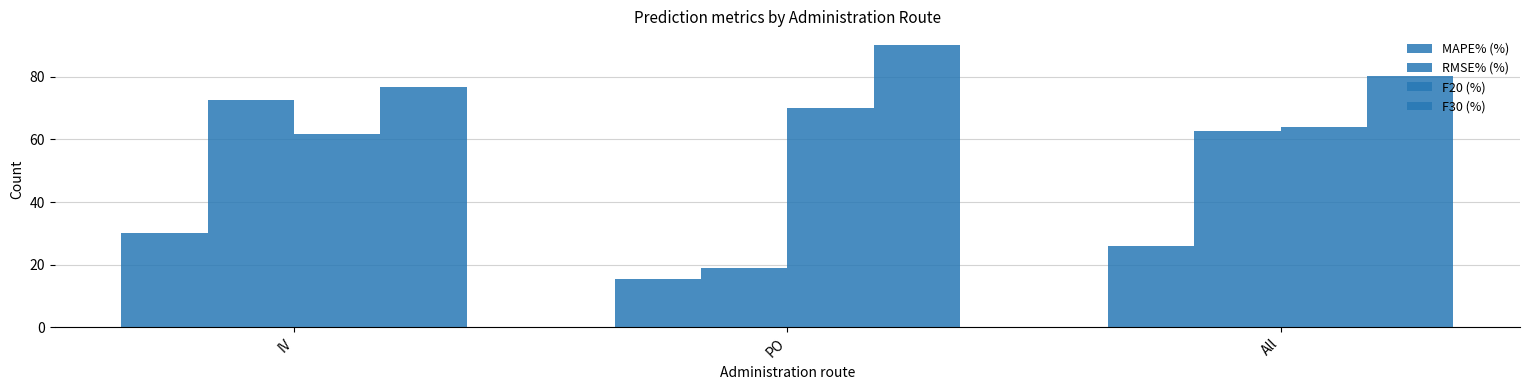

Does the chart contain any negative values?

No